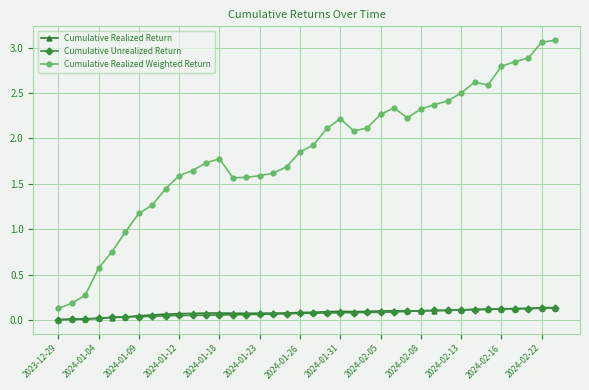

Which series has the widest spread of values?

Cumulative Realized Weighted Return